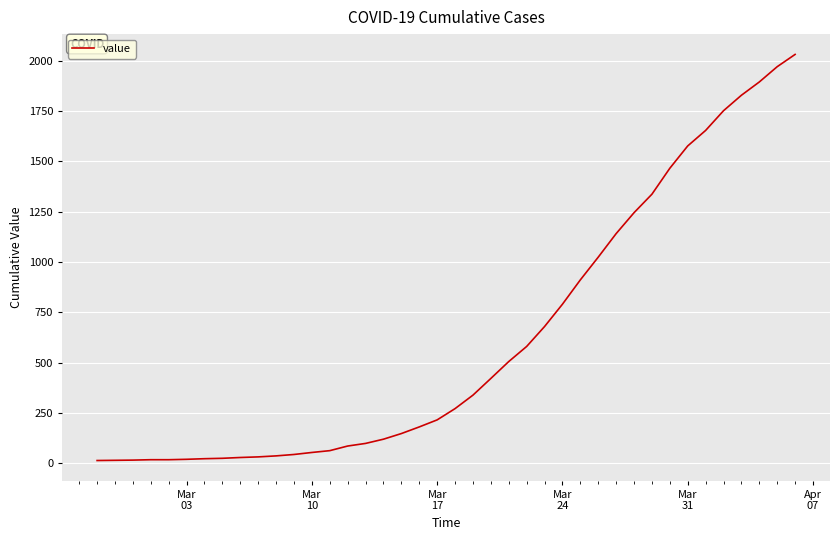

What is the difference between the maximum and minimum values?

2019